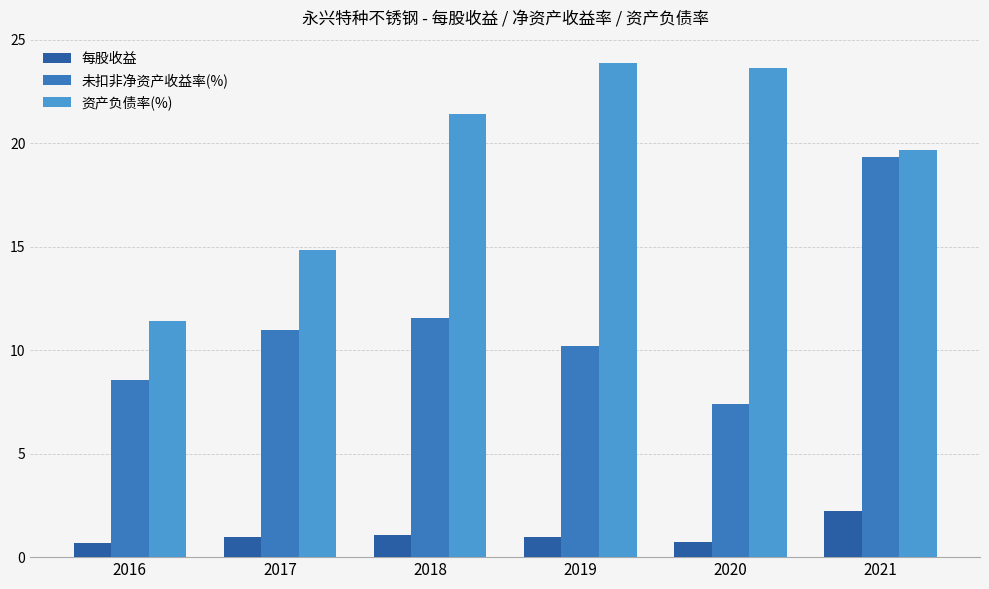

Which series changed the most between 2017 and 2021?

未扣非净资产收益率(%)